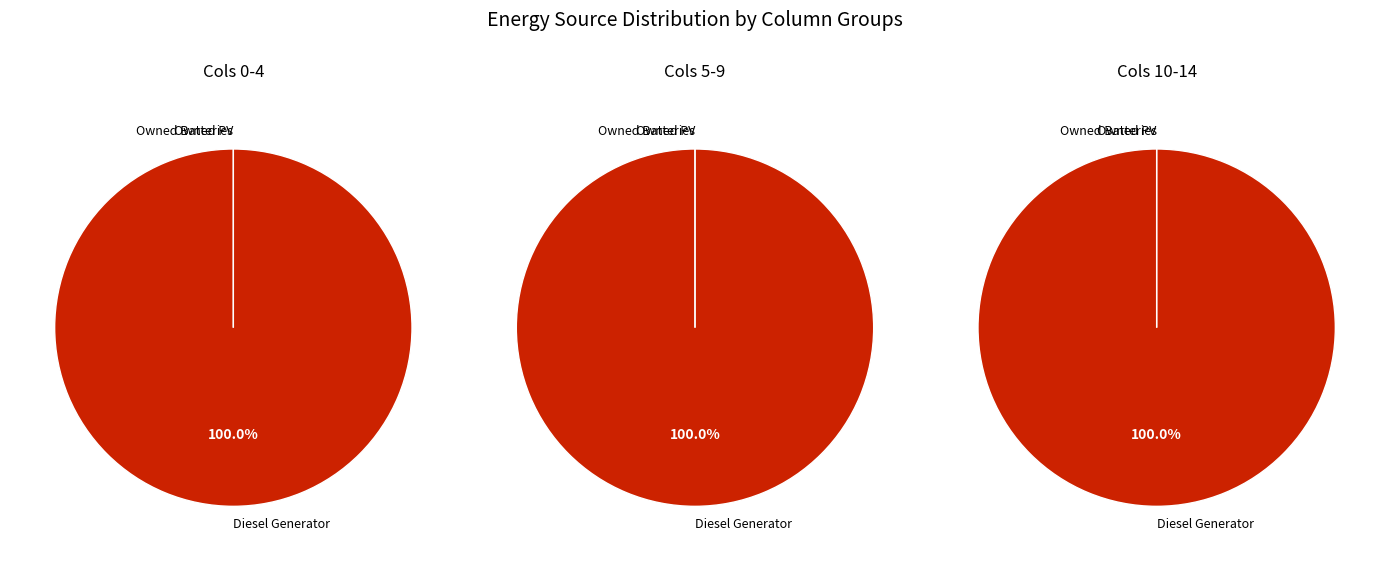

To the nearest percent, what is the average slice percentage?

7%